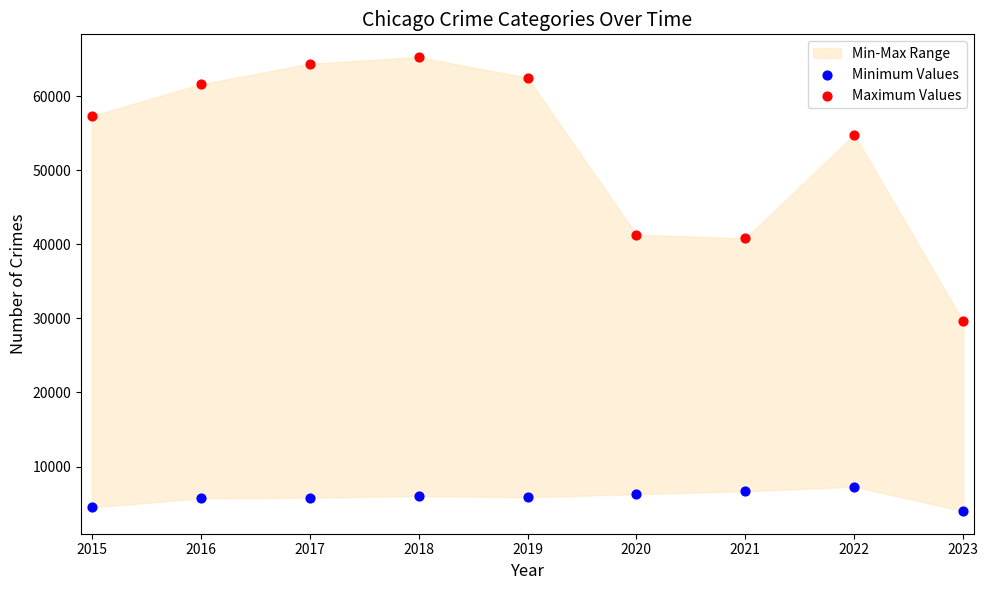

Across all data points, what is the range of Y values (max minus min)?

61297